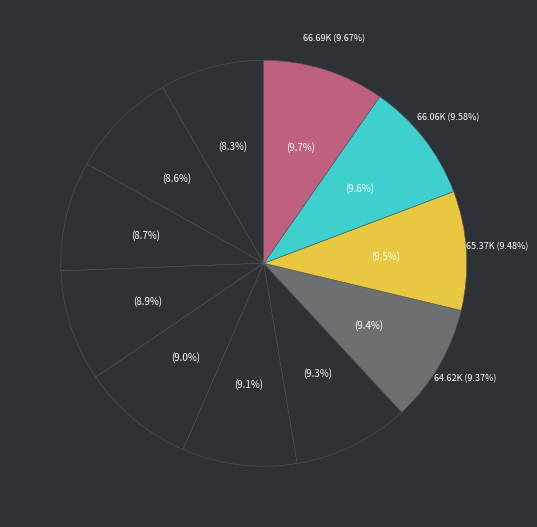

To the nearest percent, what is the difference between the 2 and 9 slice percentages?

1%